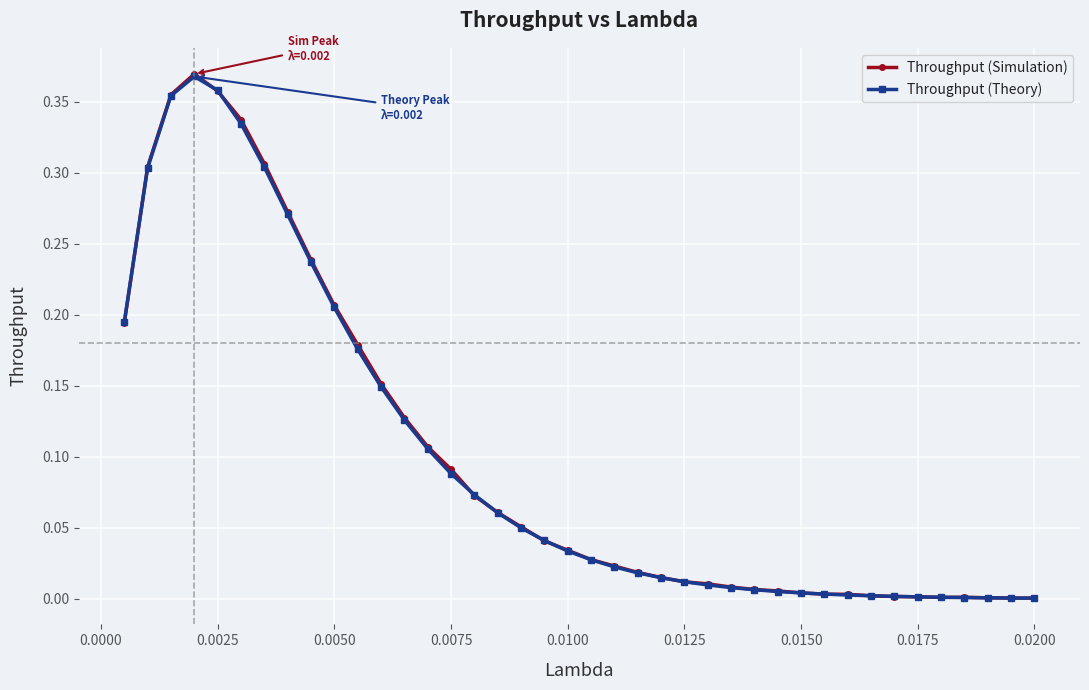

Reading left to right, list all the values displayed in this chart.

Throughput (Simulation): 0.2	0.3	0.4	0.4	0.4	0.3	0.3	0.3	0.2	0.2	0.2	0.2	0.1	0.1	0.1	0.1	0.1	0.1	0.0	0.0	0.0	0.0	0.0	0.0	0.0	0.0	0.0	0.0	0.0	0.0	0.0	0.0	0.0	0.0	0.0	0.0	0.0	0.0	0.0	0.0
Throughput (Theory): 0.2	0.3	0.4	0.4	0.4	0.3	0.3	0.3	0.2	0.2	0.2	0.1	0.1	0.1	0.1	0.1	0.1	0.0	0.0	0.0	0.0	0.0	0.0	0.0	0.0	0.0	0.0	0.0	0.0	0.0	0.0	0.0	0.0	0.0	0.0	0.0	0.0	0.0	0.0	0.0